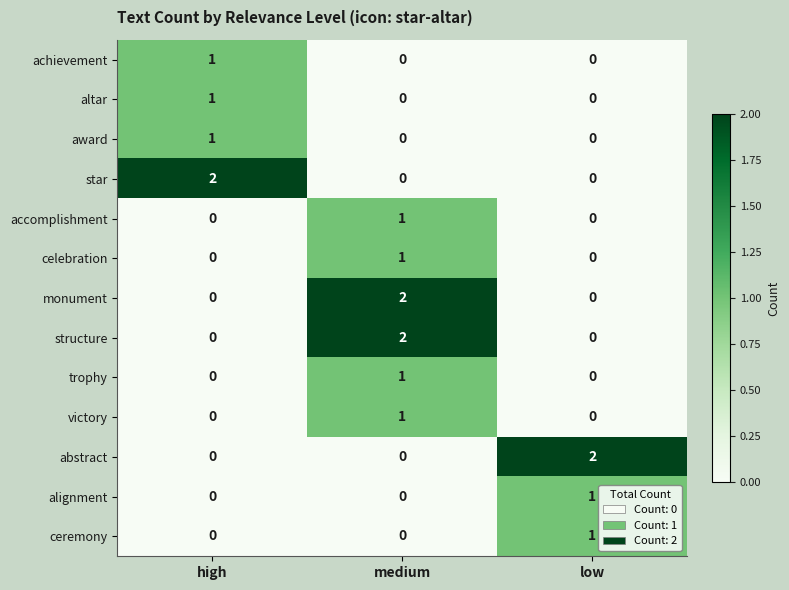

True or false: star has a value of 1 at high.

False